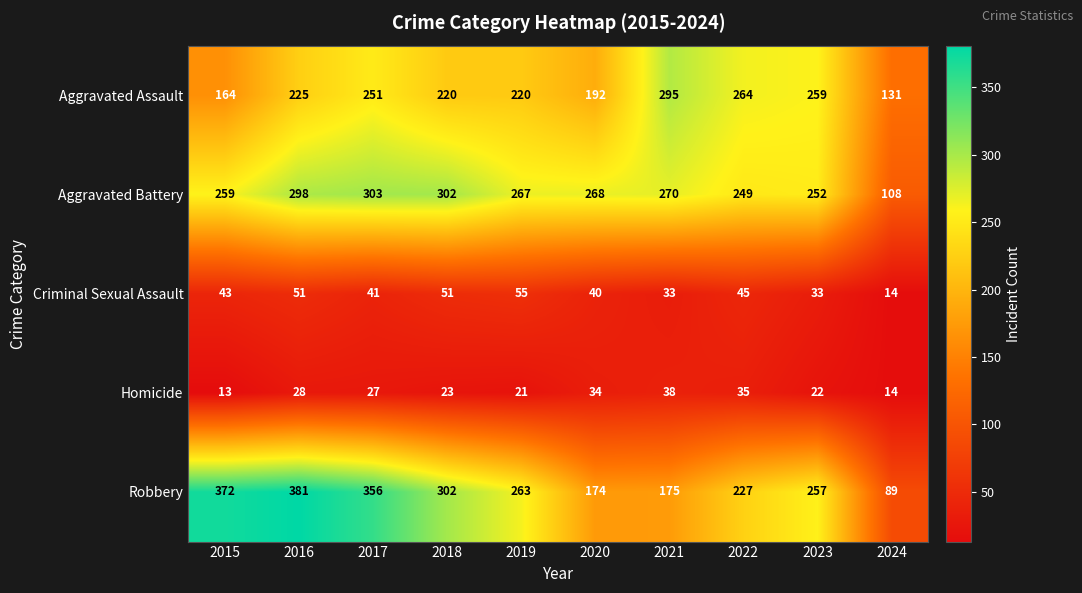

At which category is the sum across all series the highest?

2016